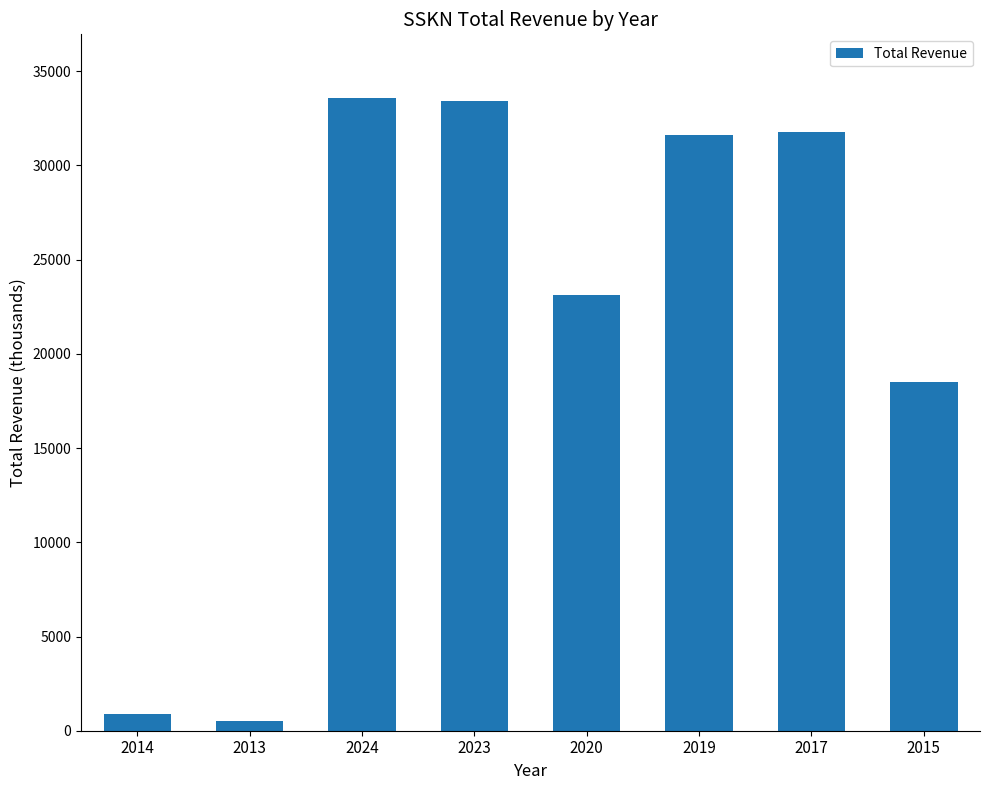

How many data points are less than 31600?

4